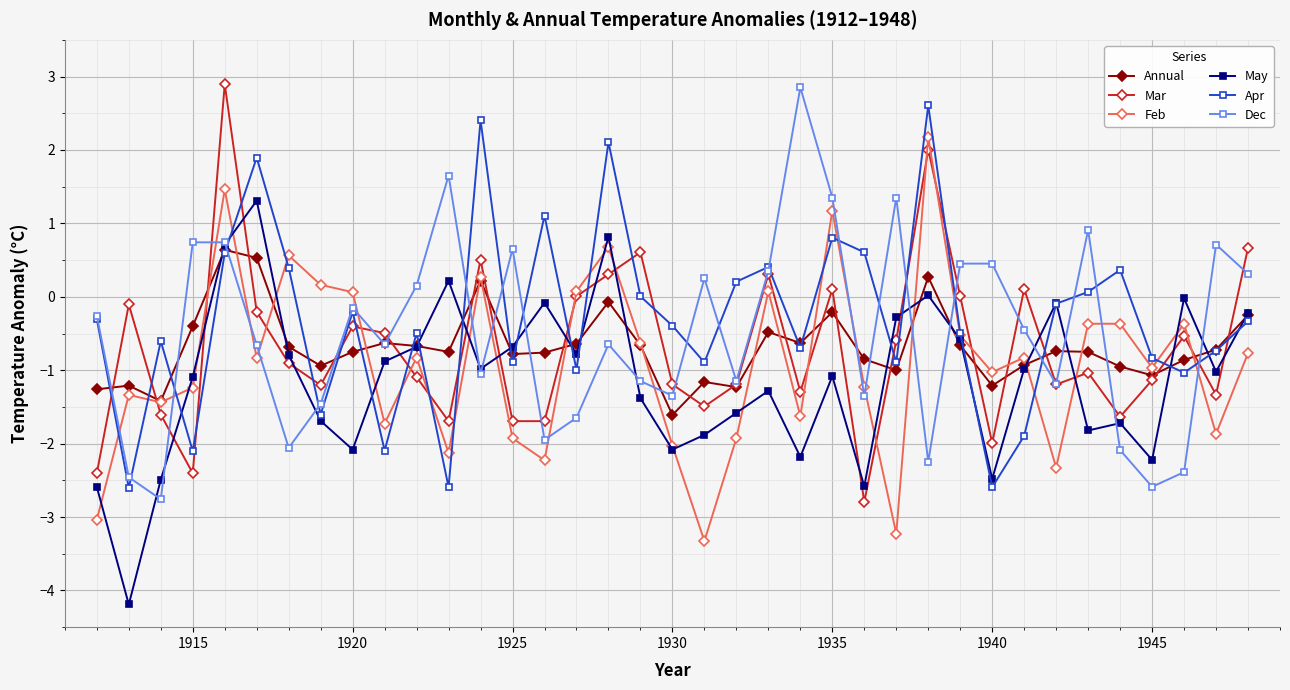

Which series has the largest total across all categories?

Apr